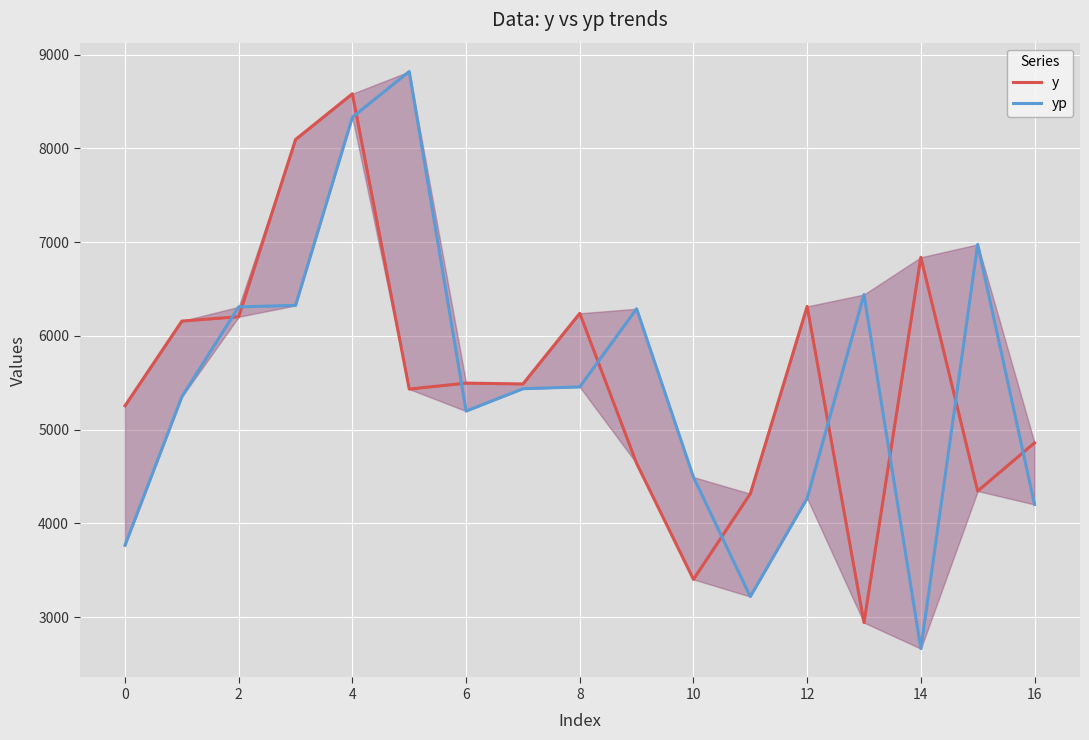

List the series in order of their overall mean, lowest first.

yp, y